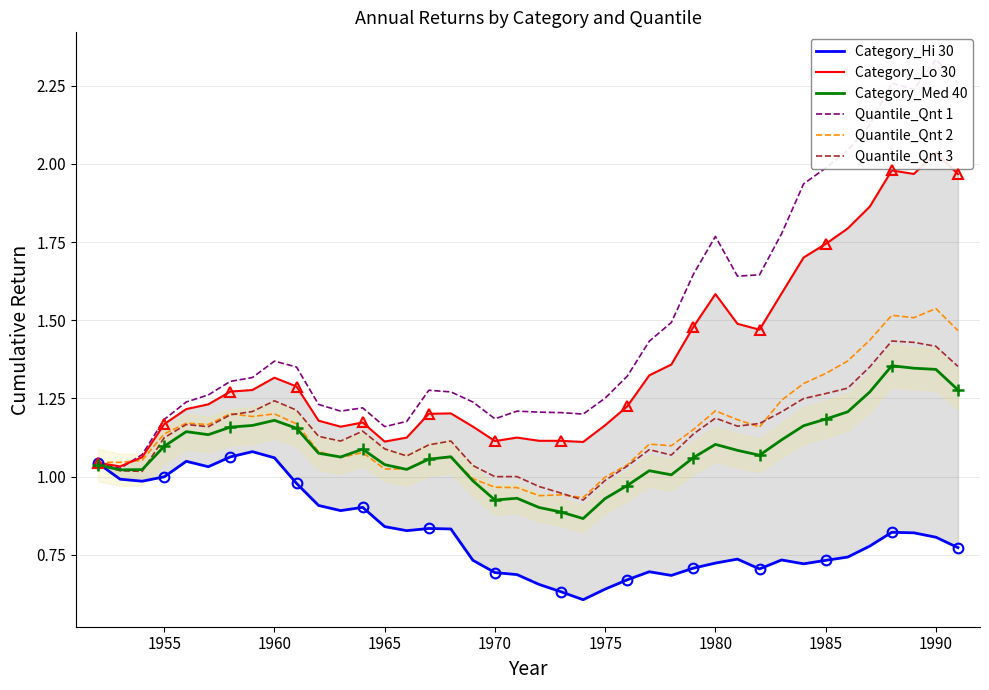

How many lines are shown in the chart?

6